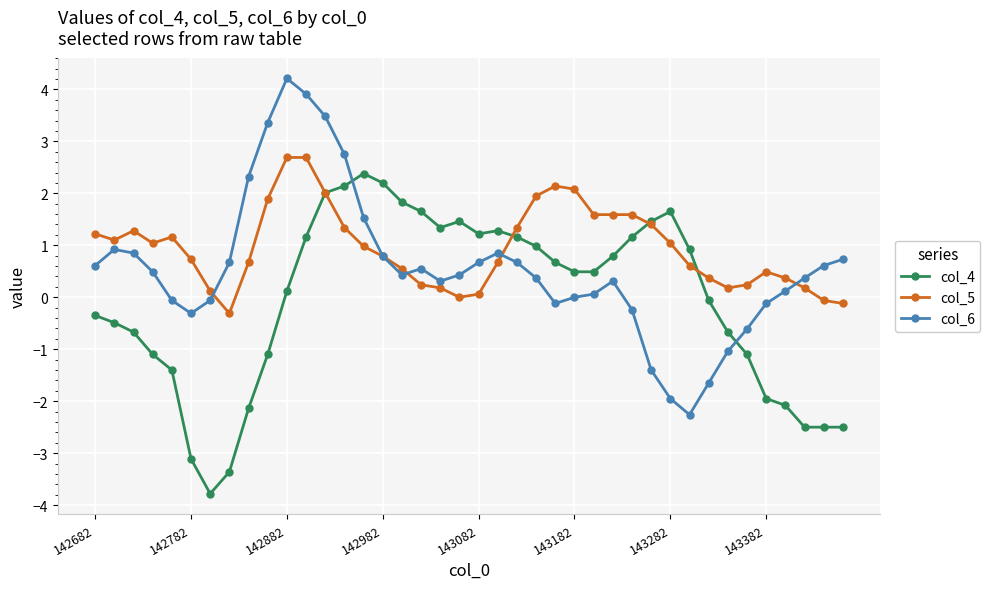

Which series has the largest total across all categories?

col_5